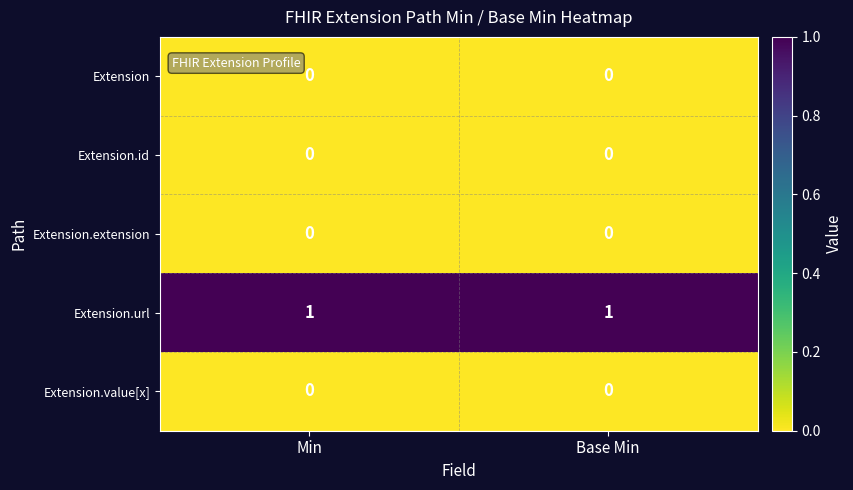

What is the greatest value displayed?

1